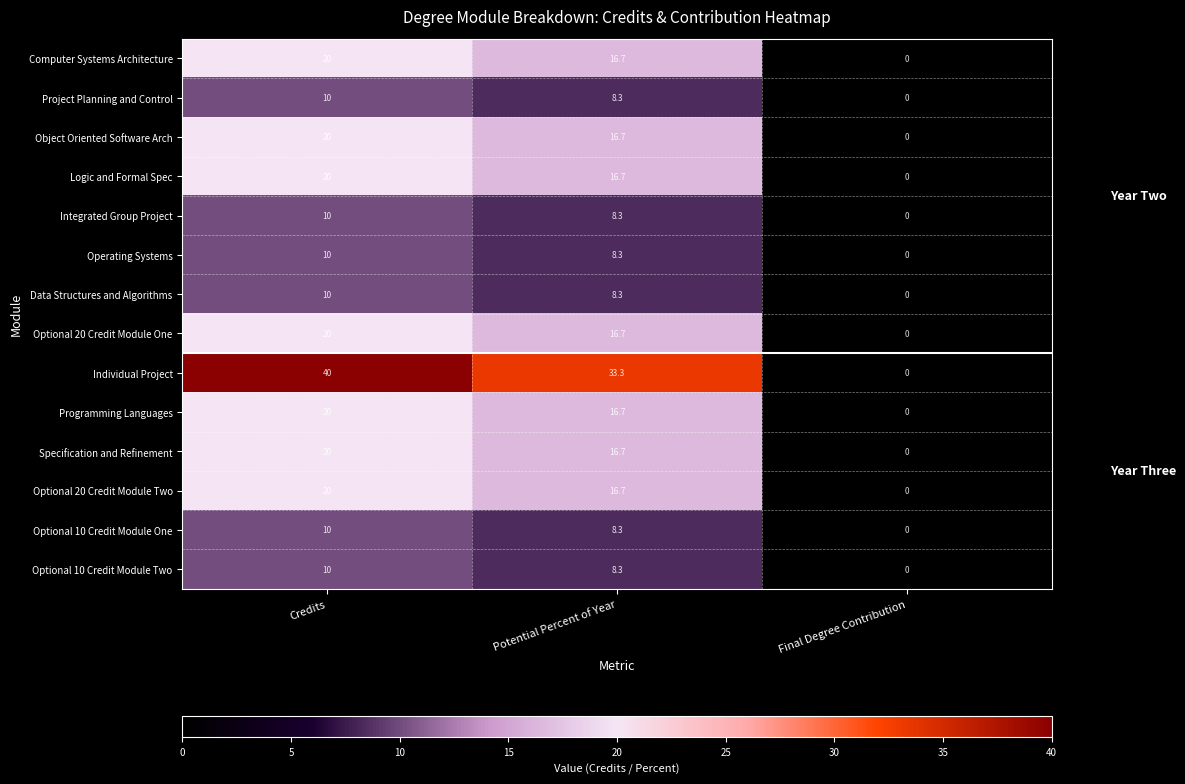

What is the difference between the highest and lowest values at Potential Percent of Year?

25.0